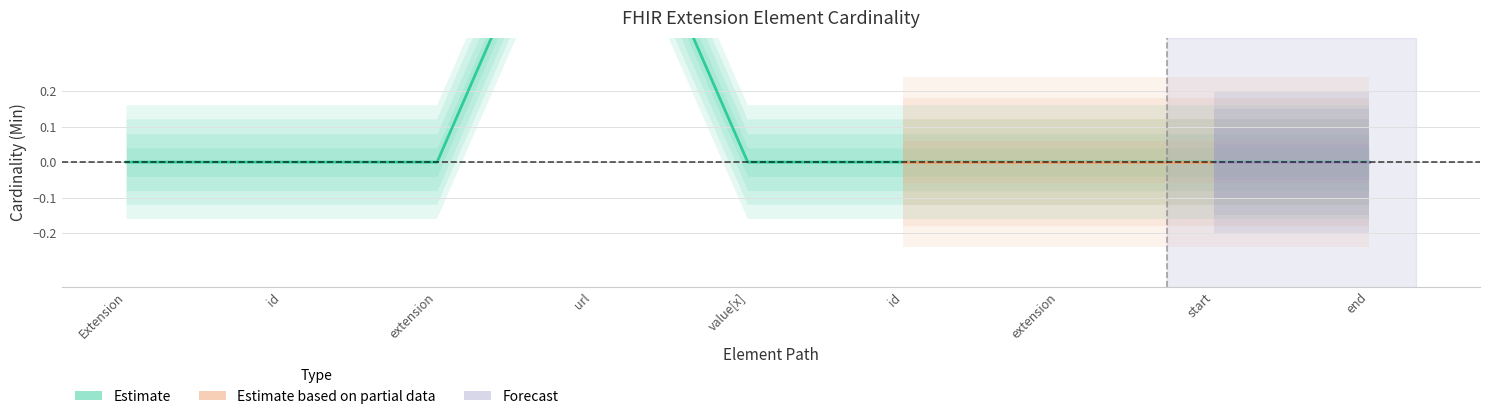

Is this an area chart (filled region under the line)?

No